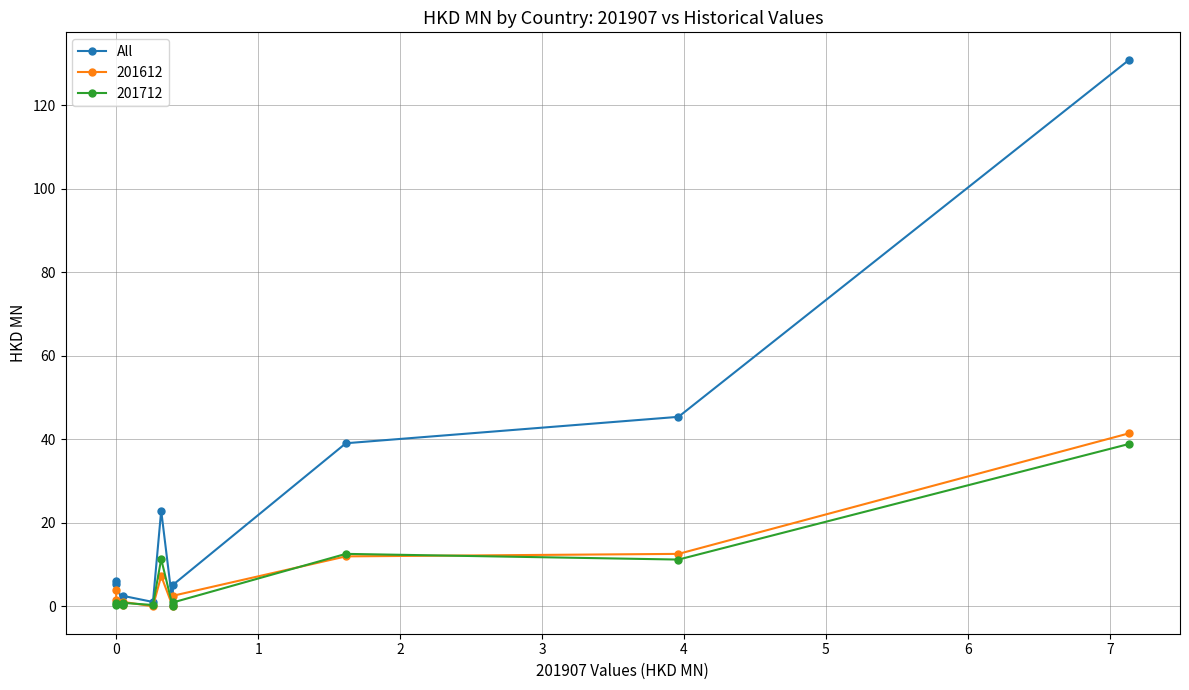

What is the average value?

23.6